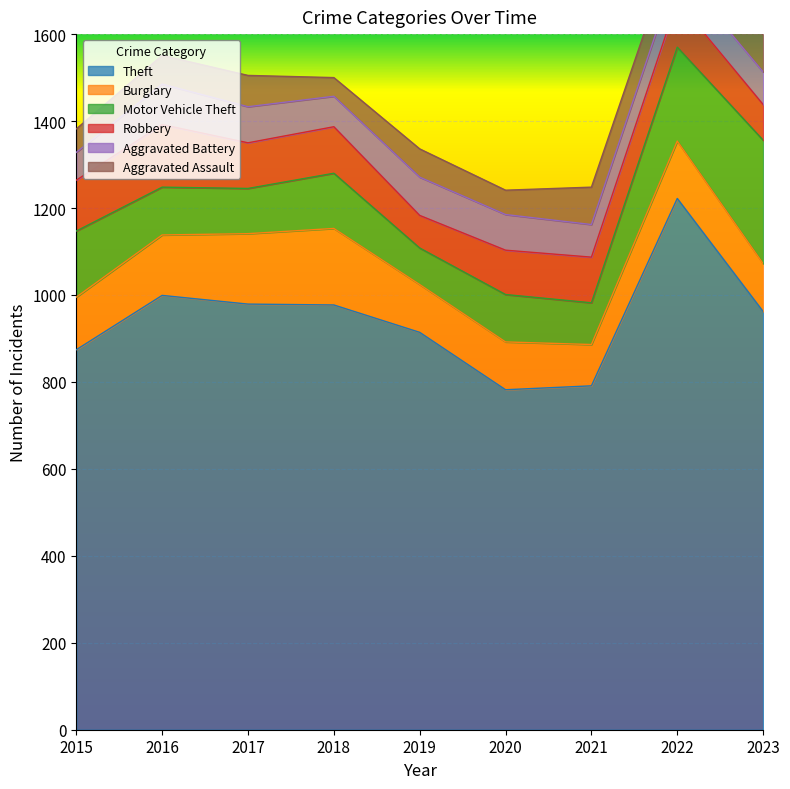

What is the spread (max minus min) of values at 2023?

887